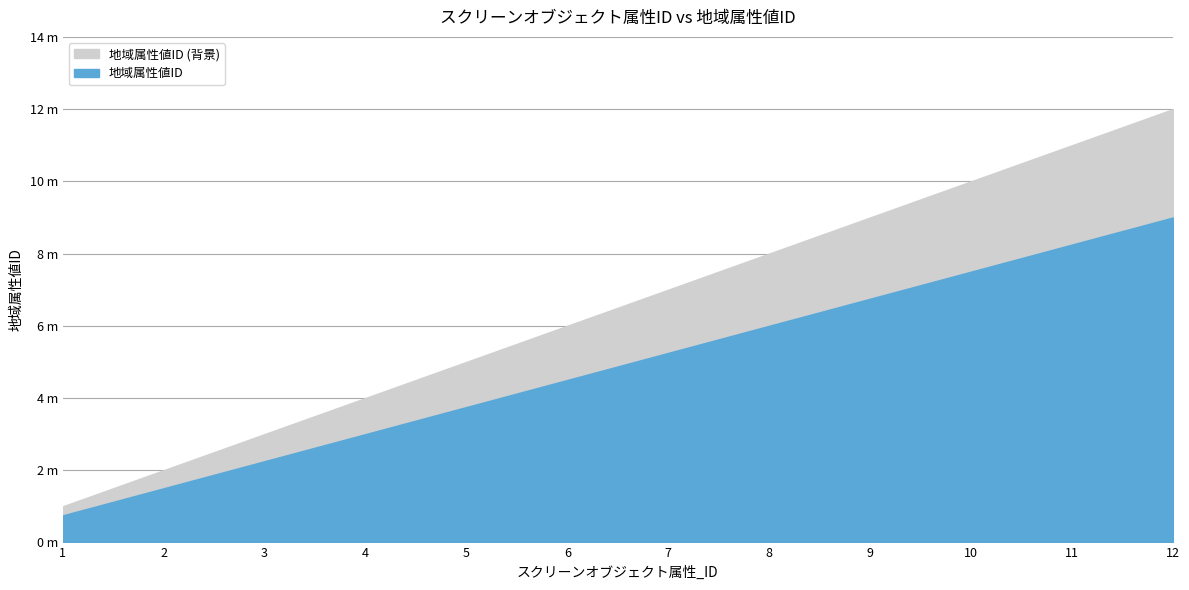

What is the value of the 7th point from the left?

7